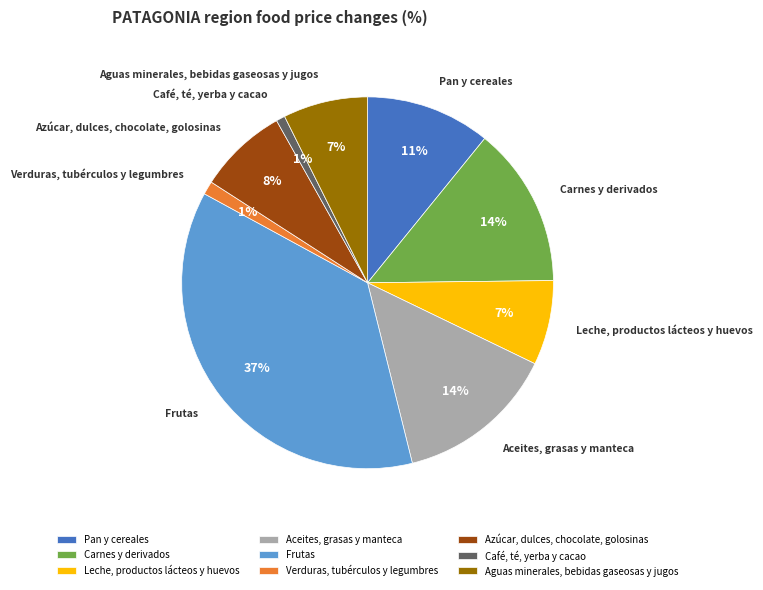

Count the number of slices in the pie.

9